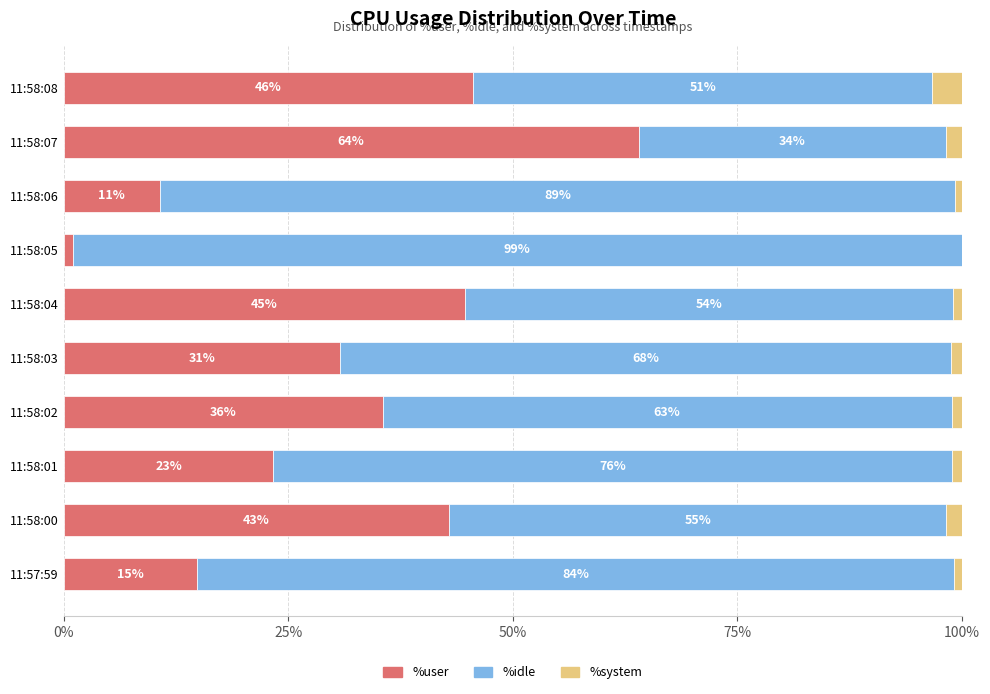

What are all the series names shown in the legend?

%user, %idle, %system